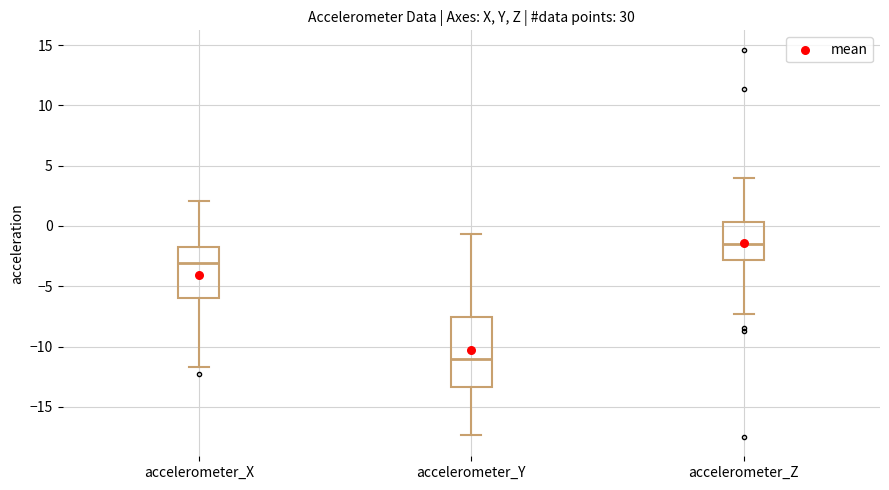

Reading left to right, transcribe this box plot: for each box, give where its median line is, the range the box spans, and where its two whiskers end, as read against the y-axis. The values are not printed on the chart, so give them approximately, as read against the axis.

accelerometer_X: median -3.0, box -6.0 to -2.0, whiskers -11.5 to 2.0
accelerometer_Y: median -11.0, box -13.5 to -7.5, whiskers -17.5 to -0.5
accelerometer_Z: median -1.5, box -3.0 to 0.5, whiskers -7.5 to 4.0